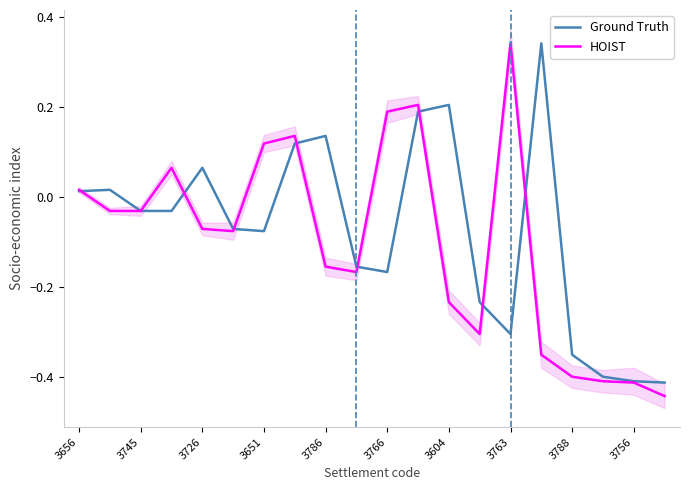

After their last crossing, which series has the higher values: HOIST or Ground Truth?

Ground Truth